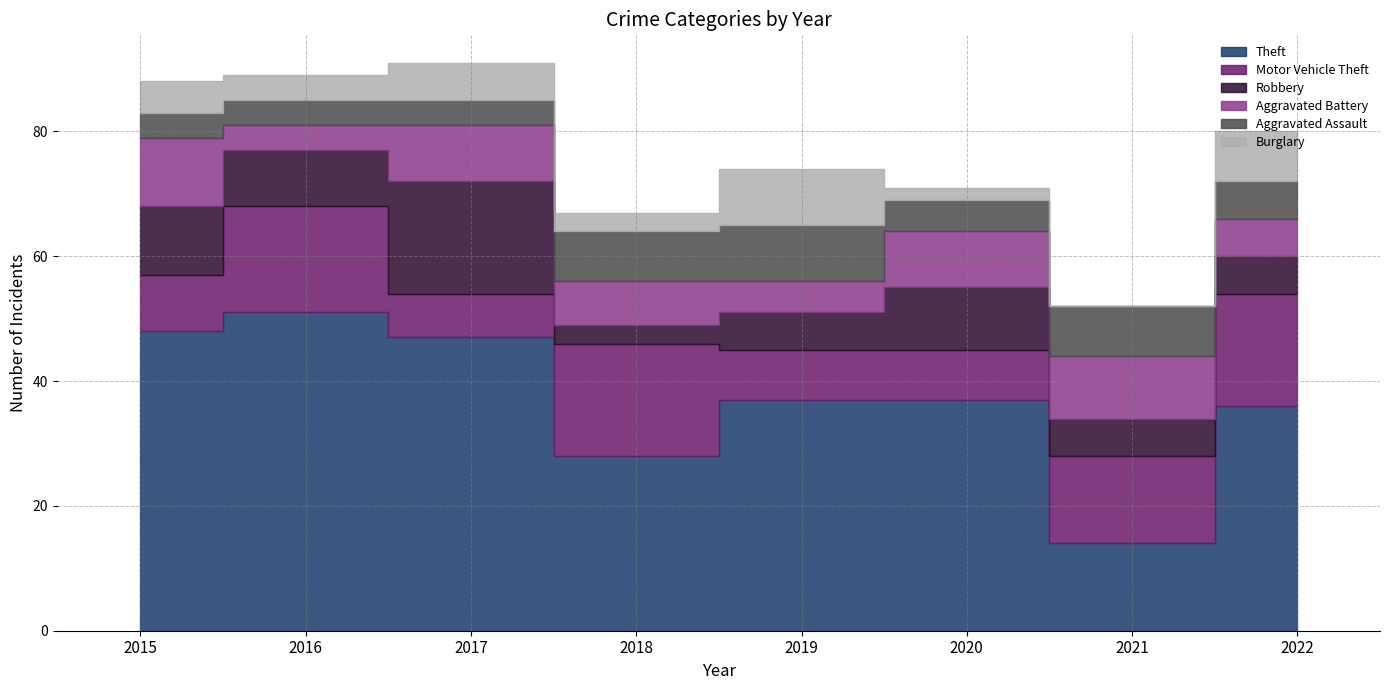

At which category is the sum across all series the highest?

2017